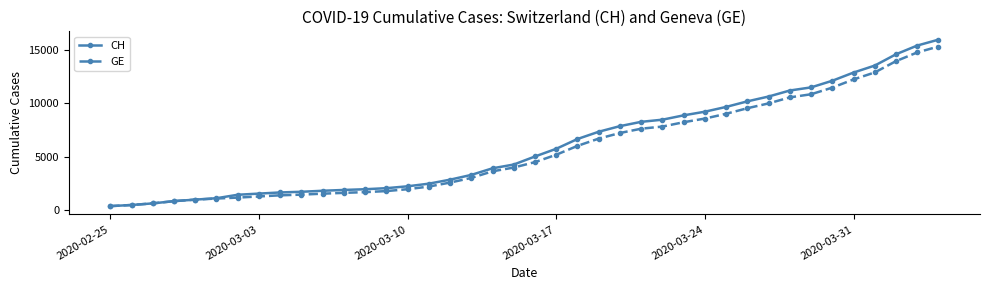

What is the value of the GE point at the 12th from the left?

1614